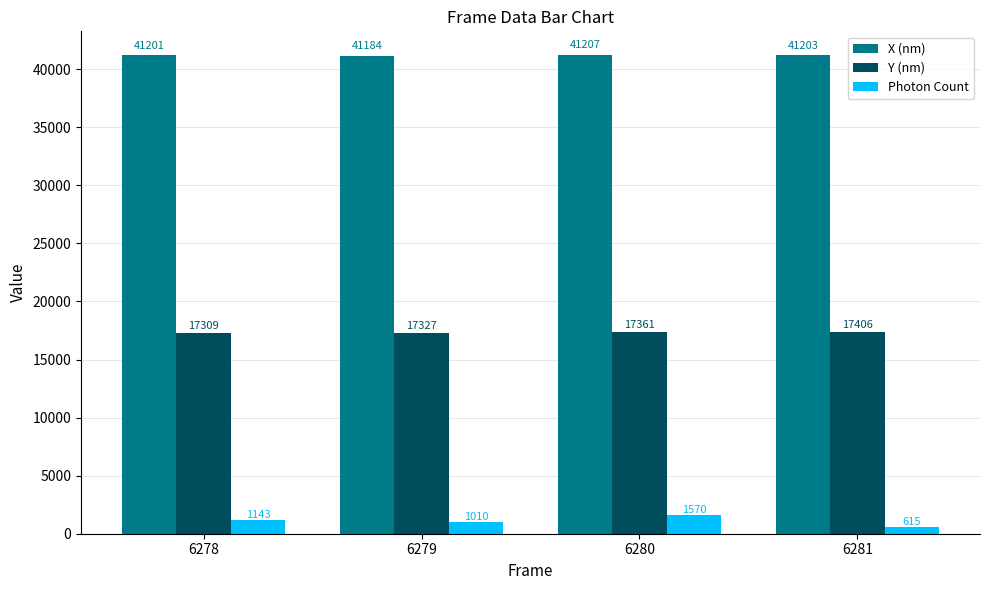

Which series has the largest total across all categories?

X (nm)